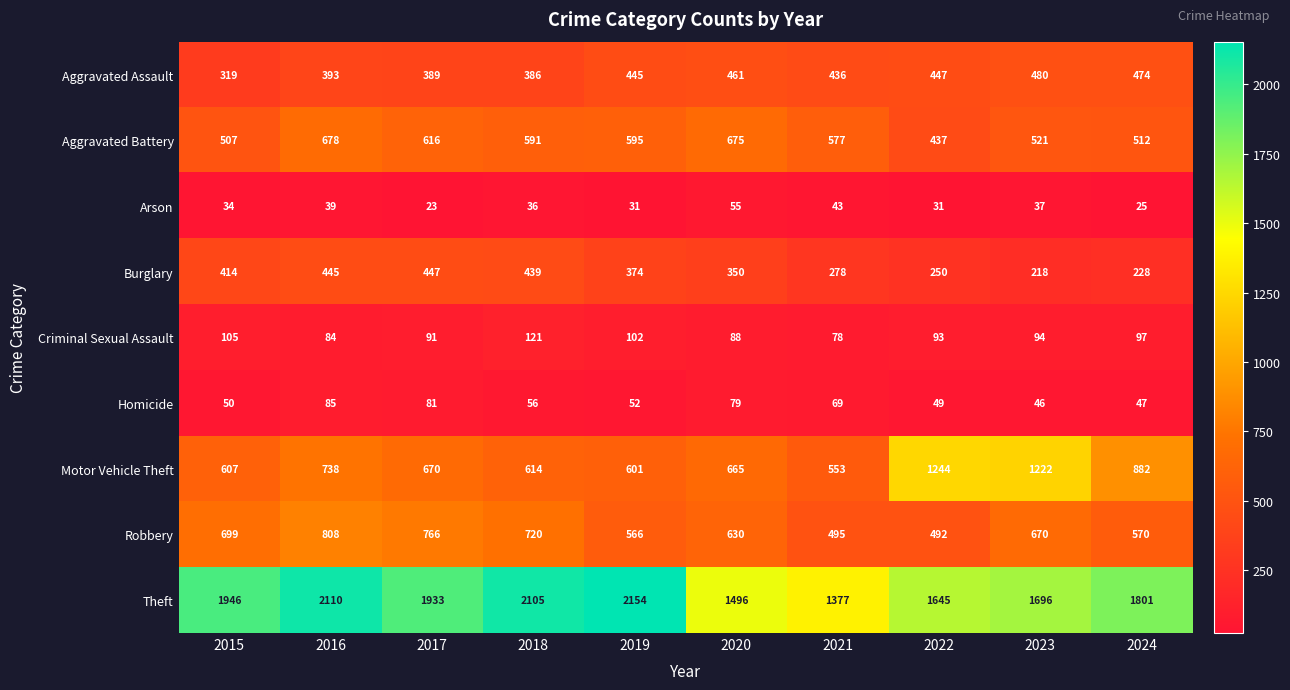

What is the difference between the maximum and minimum values in the Criminal Sexual Assault series?

43